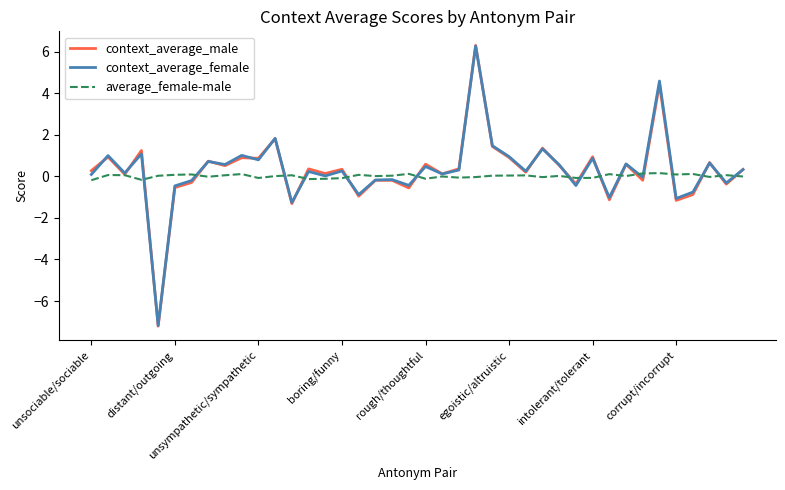

What is the lowest value of the context_average_female series?

-7.2